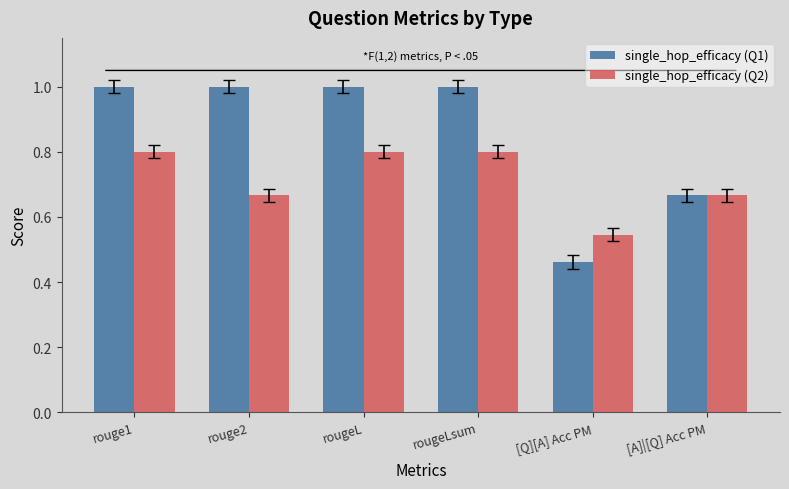

At how many categories does at least one series exceed 0?

6